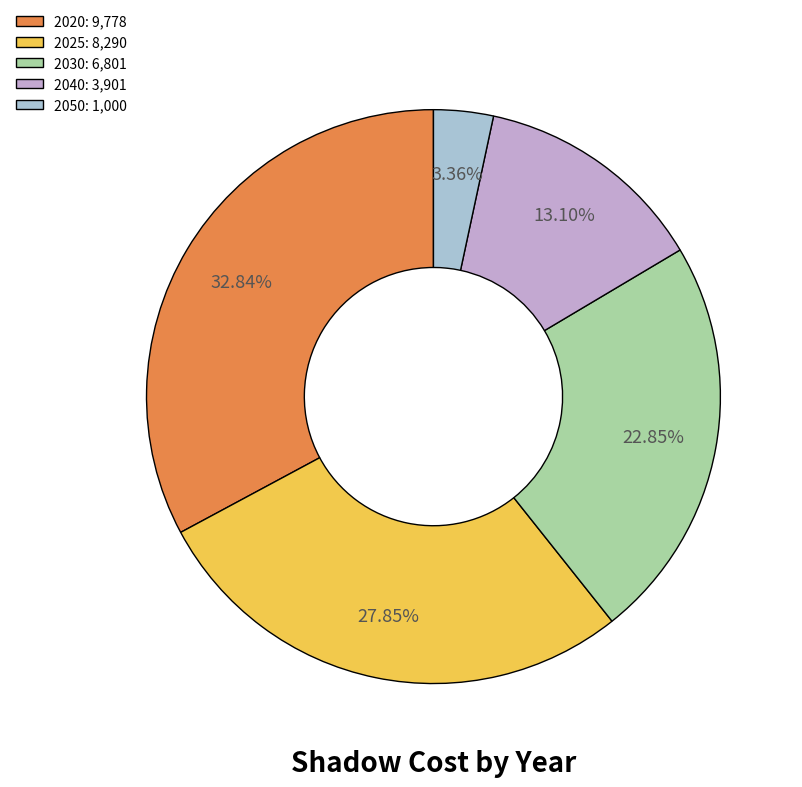

What is the change in value from 2020 to 2030?

-2976.3